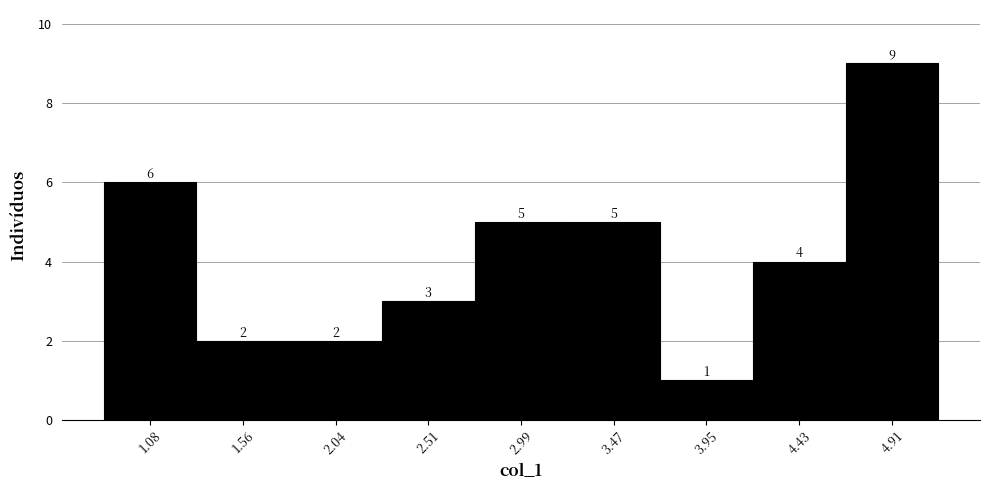

Which range on the x-axis has the tallest bar?

4.65 to 5.15